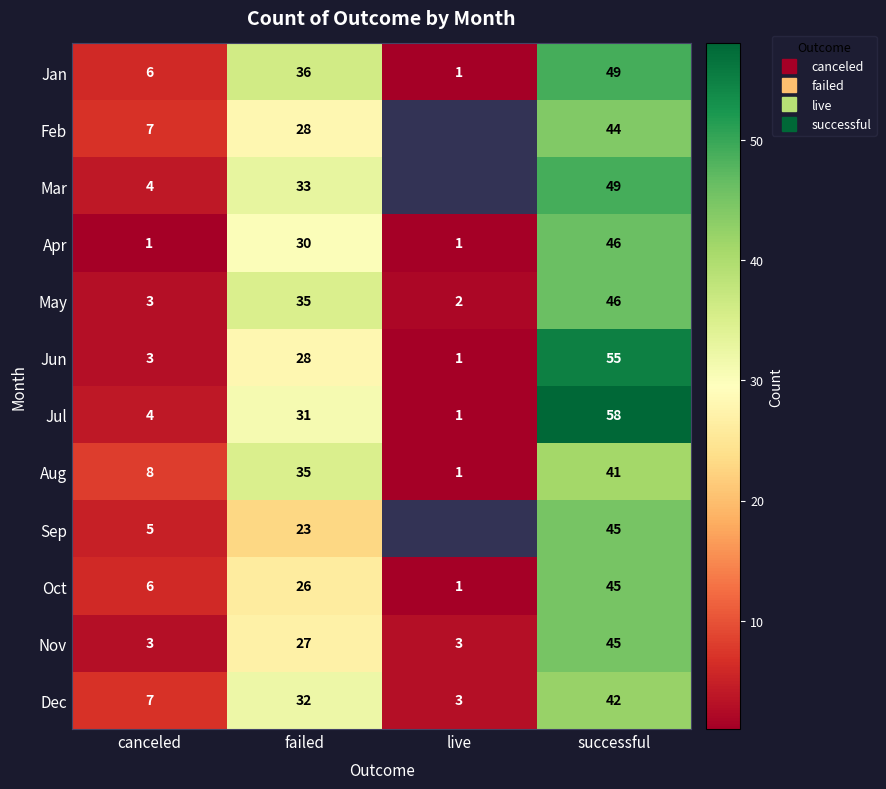

True or false: Oct has a value of 6.0 at canceled.

True